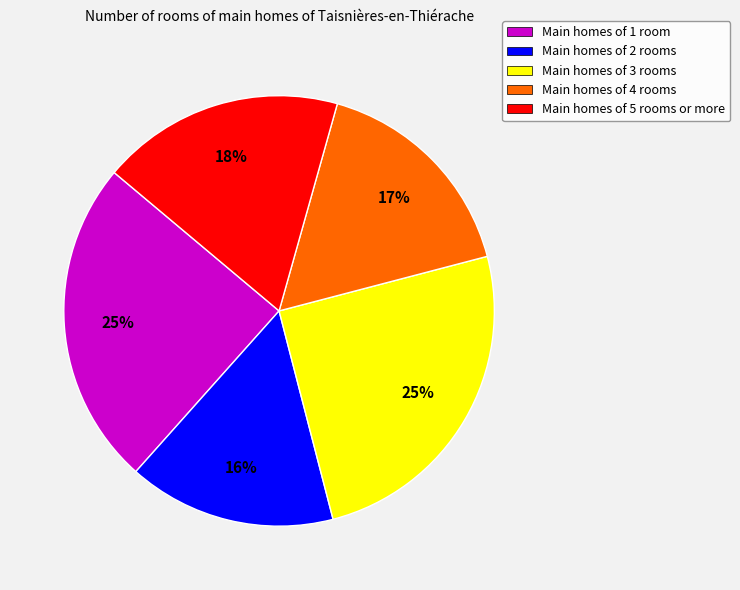

Count the number of slices in the pie.

5